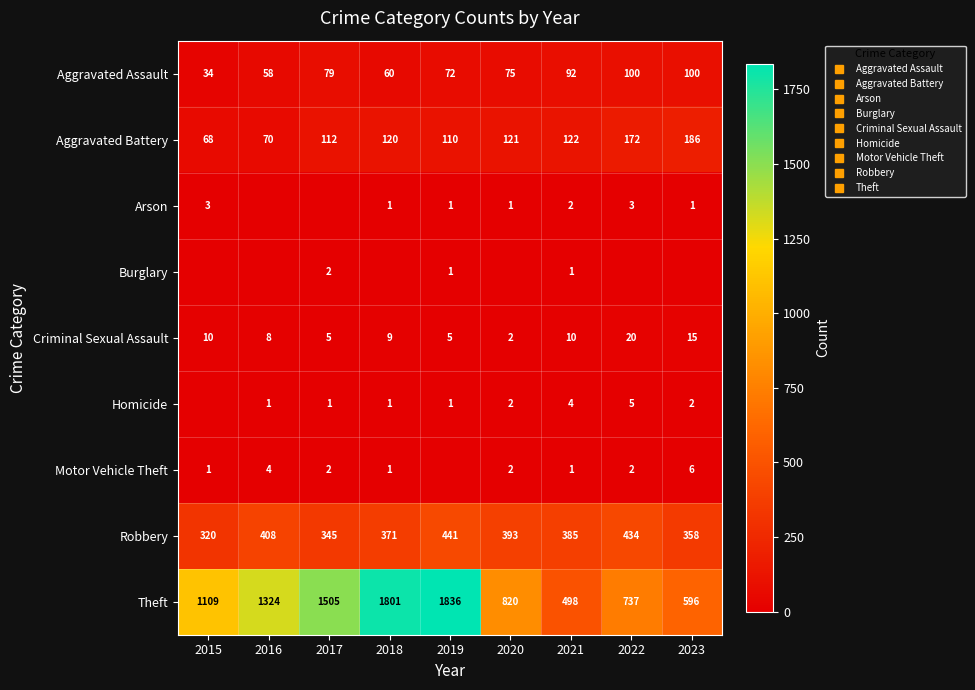

At how many categories does at least one series exceed 429?

9